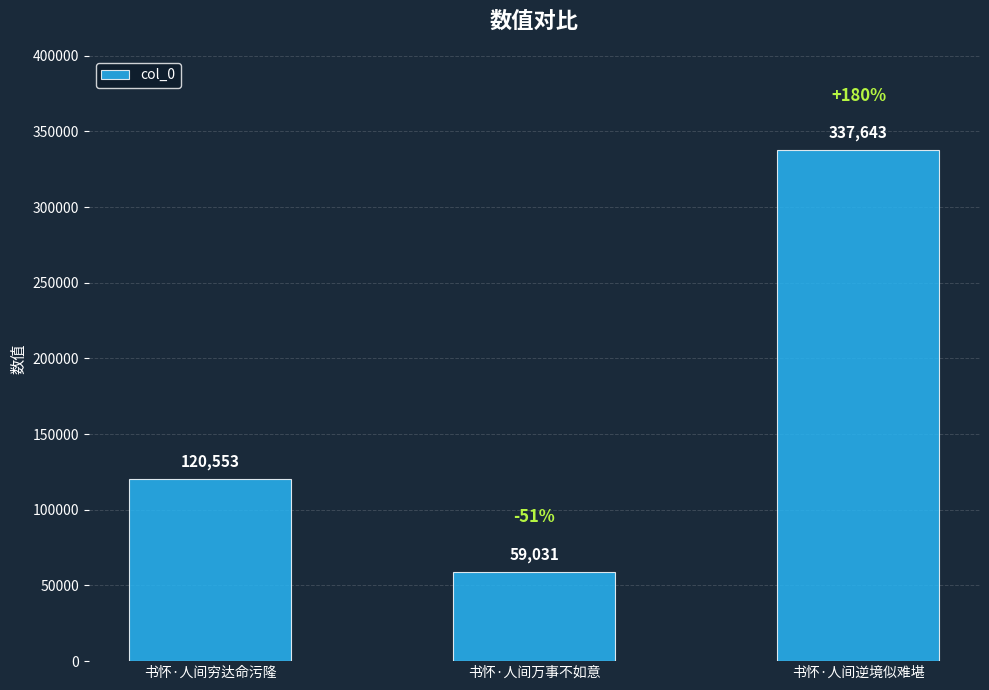

What is the minimum value shown in the chart?

59031